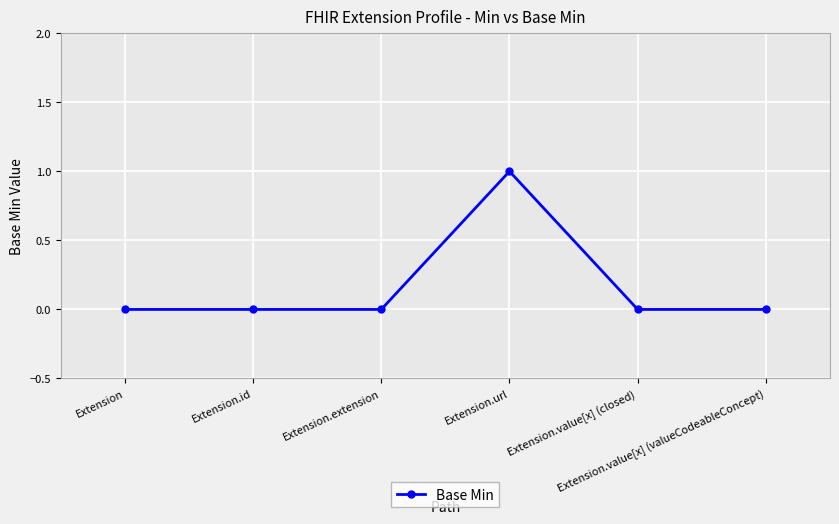

True or false: the data shows -1 at Extension.value[x] (closed).

False